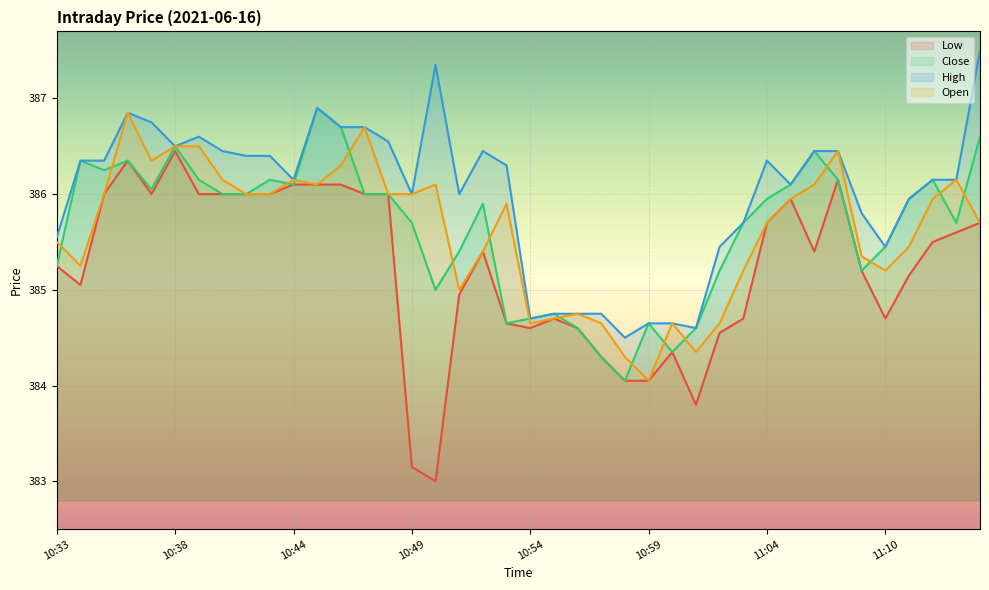

Reading left to right, extract all data points from this chart.

Low: 385.2	385.1	386.0	386.4	386.0	386.4	386.0	386.0	386.0	386.0	386.1	386.1	386.1	386.0	386.0	383.1	383.0	384.9	385.4	384.6	384.6	384.7	384.6	384.3	384.1	384.1	384.4	383.8	384.6	384.7	385.7	385.9	385.4	386.1	385.2	384.7	385.1	385.5	385.6	385.7
Close: 385.2	386.4	386.2	386.4	386.1	386.5	386.1	386.0	386.0	386.1	386.1	386.9	386.7	386.0	386.0	385.7	385.0	385.4	385.9	384.6	384.7	384.8	384.6	384.3	384.1	384.6	384.4	384.6	385.2	385.7	385.9	386.1	386.4	386.1	385.2	385.4	385.9	386.1	385.7	386.6
High: 385.6	386.4	386.4	386.9	386.8	386.5	386.6	386.4	386.4	386.4	386.1	386.9	386.7	386.7	386.6	386.0	387.4	386.0	386.4	386.3	384.7	384.8	384.8	384.8	384.5	384.6	384.6	384.6	385.4	385.7	386.4	386.1	386.4	386.4	385.8	385.4	385.9	386.1	386.1	387.5
Open: 385.5	385.2	386.0	386.9	386.4	386.5	386.5	386.1	386.0	386.0	386.1	386.1	386.3	386.7	386.0	386.0	386.1	385.0	385.4	385.9	384.6	384.7	384.8	384.6	384.3	384.1	384.6	384.4	384.6	385.2	385.7	385.9	386.1	386.4	385.4	385.2	385.4	385.9	386.1	385.7